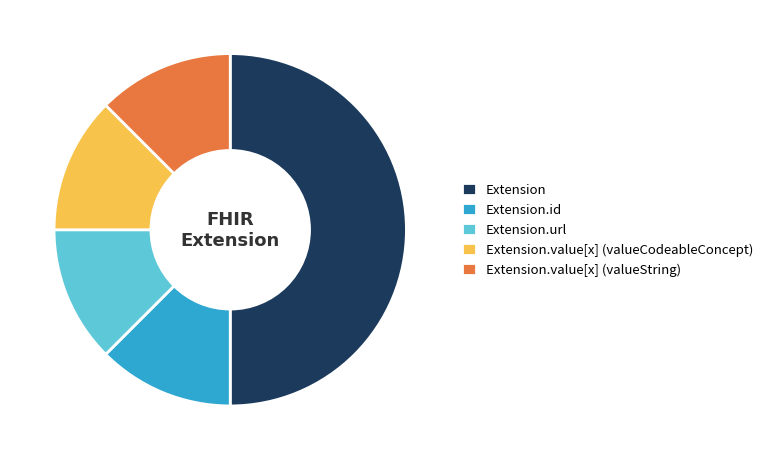

How many slices are in this pie chart?

5